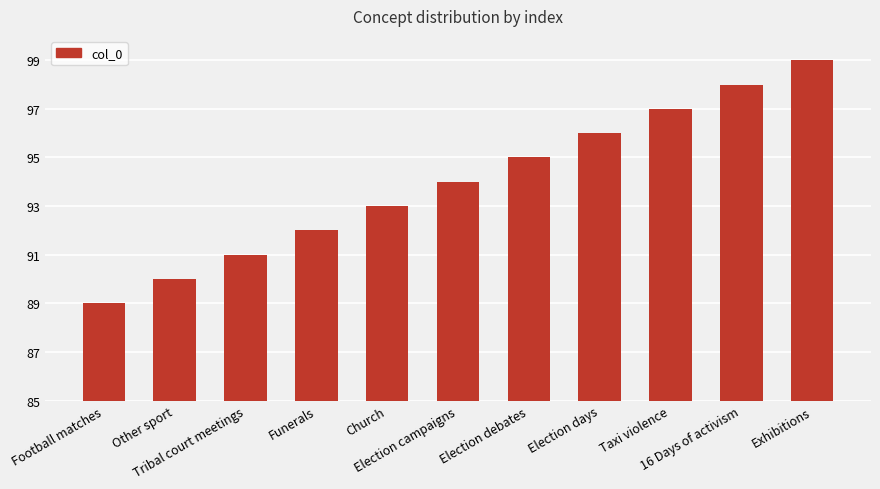

List the labels in order of value, smallest first.

Football matches, Other sport, Tribal court meetings, Funerals, Church, Election campaigns, Election debates, Election days, Taxi violence, 16 Days of activism, Exhibitions